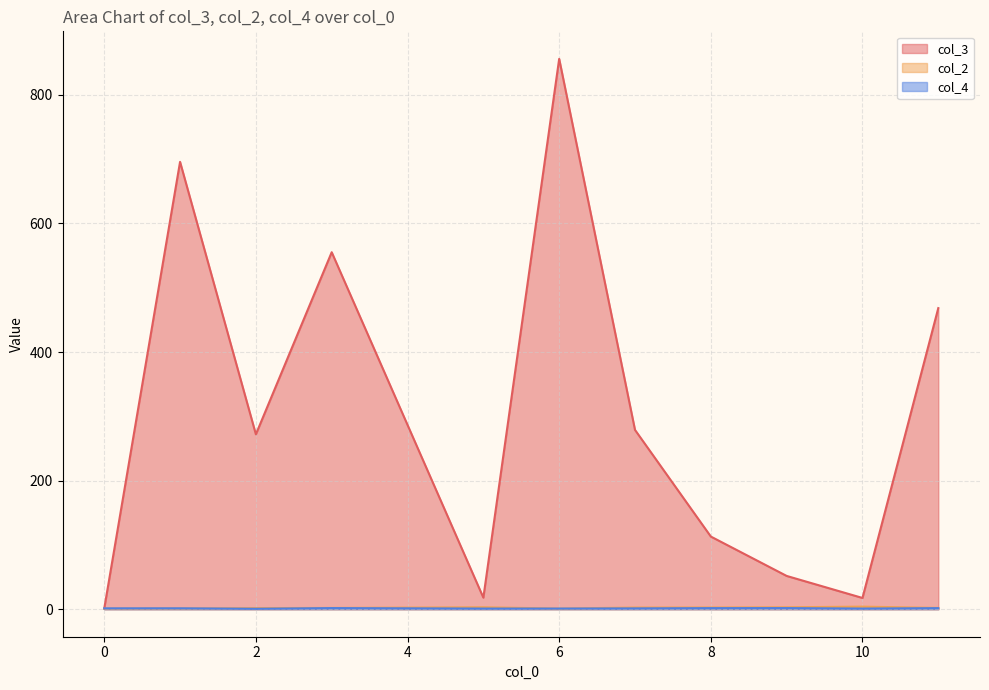

What is the lowest value of the col_2 series?

1.0